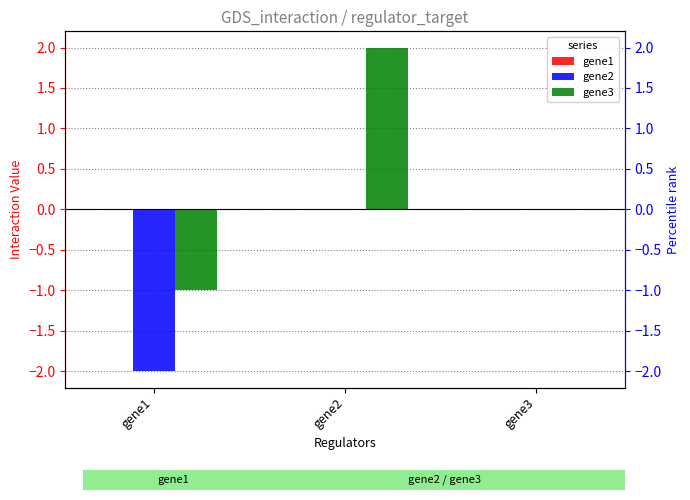

At which label does gene3 first exceed 0?

gene2